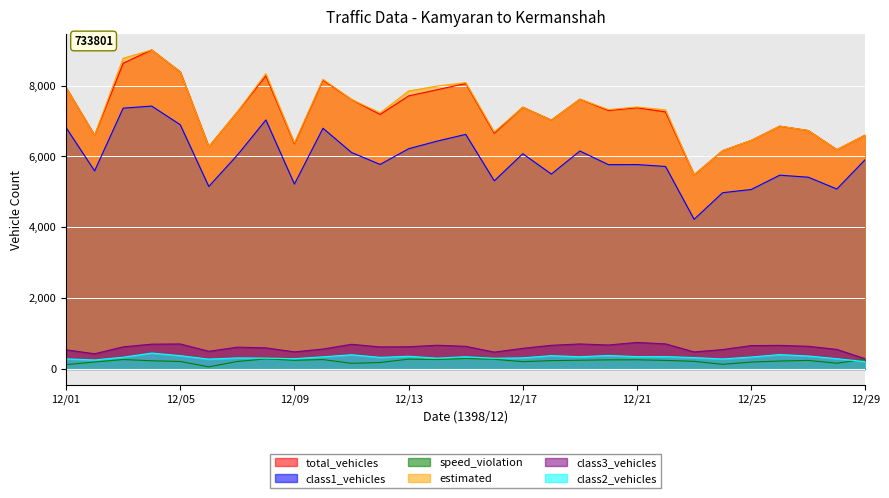

The value of estimated at 12/28 is 6189. True or false?

True